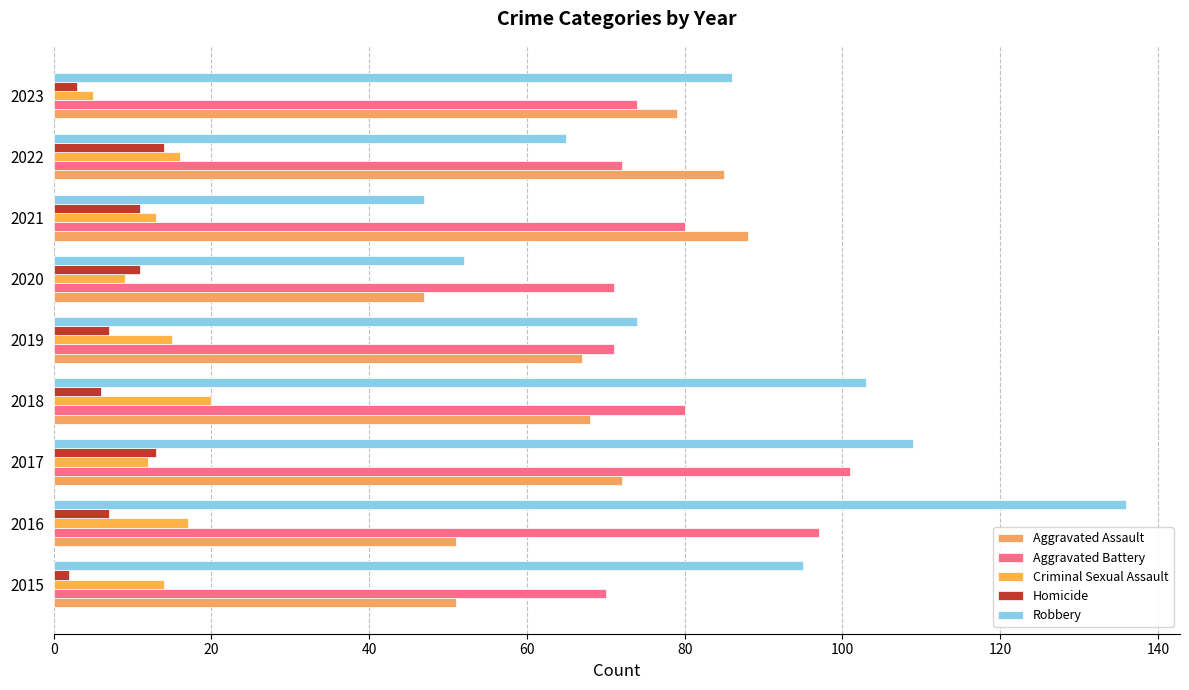

What is the difference between the maximum and minimum values in the Homicide series?

12